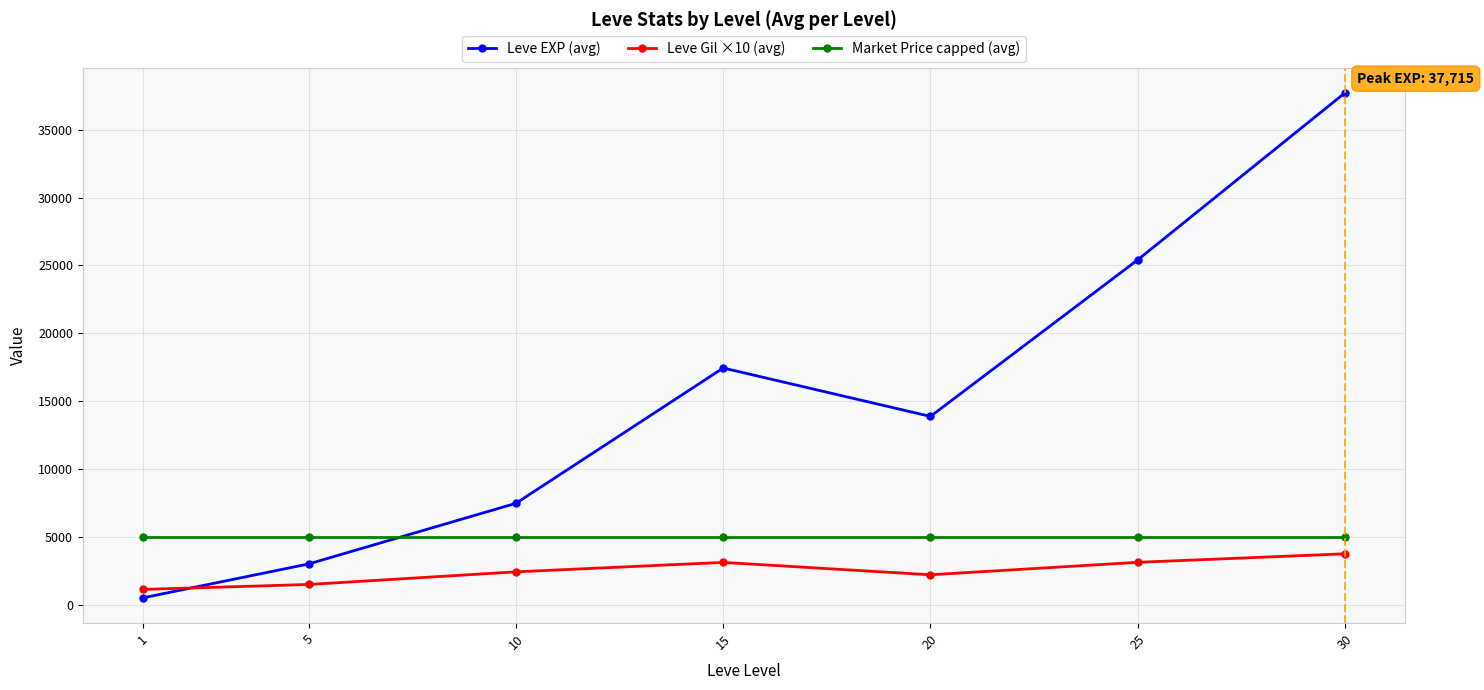

At how many categories does at least one series exceed 2090?

7